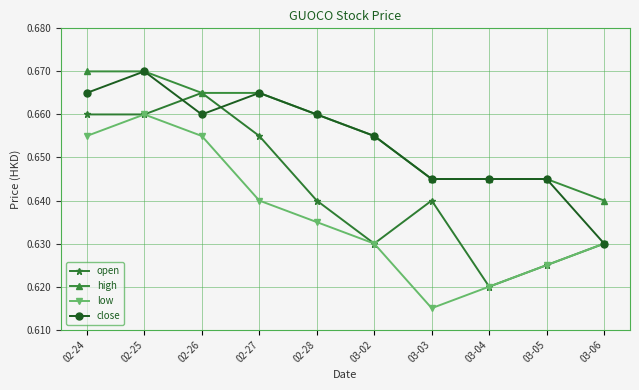

Where is high nearest to the value 0?

03-06